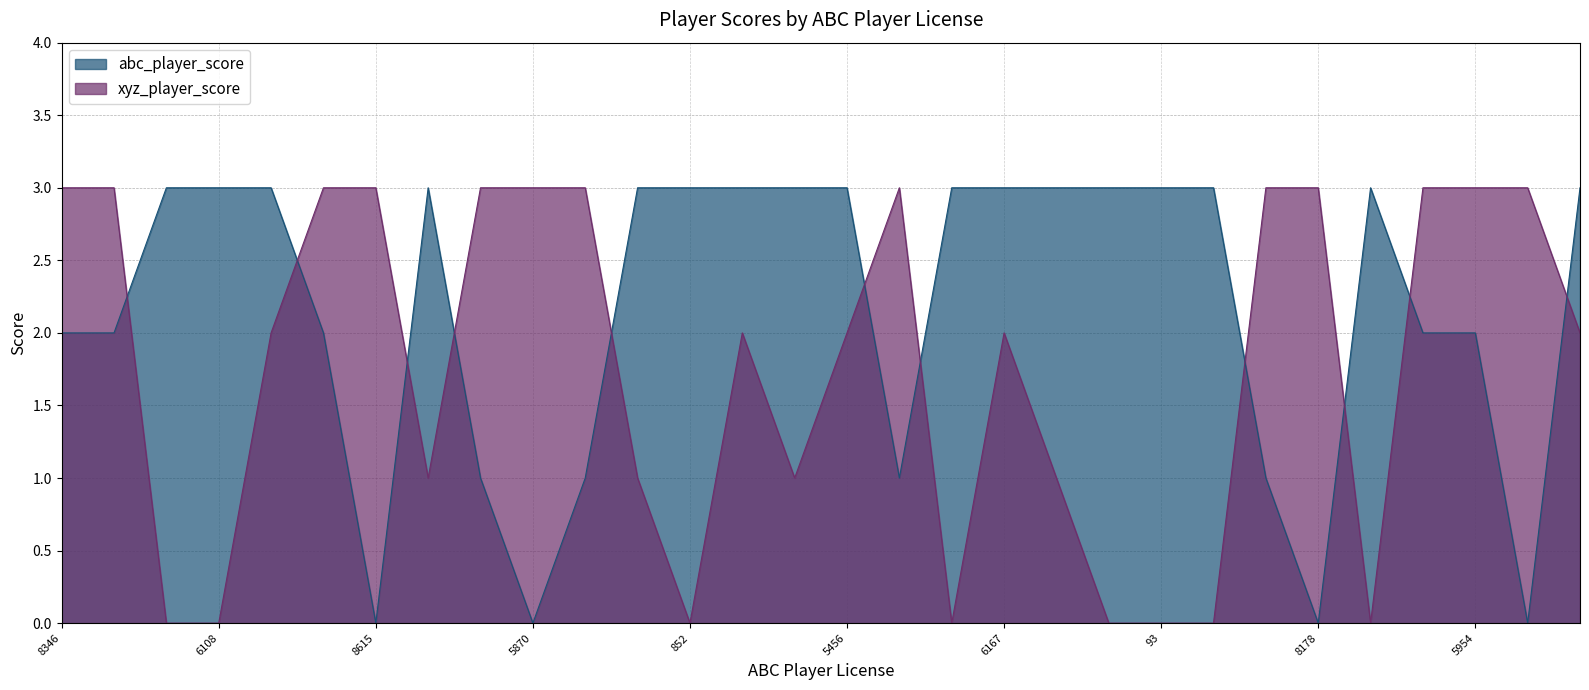

How many lines are shown in the chart?

2